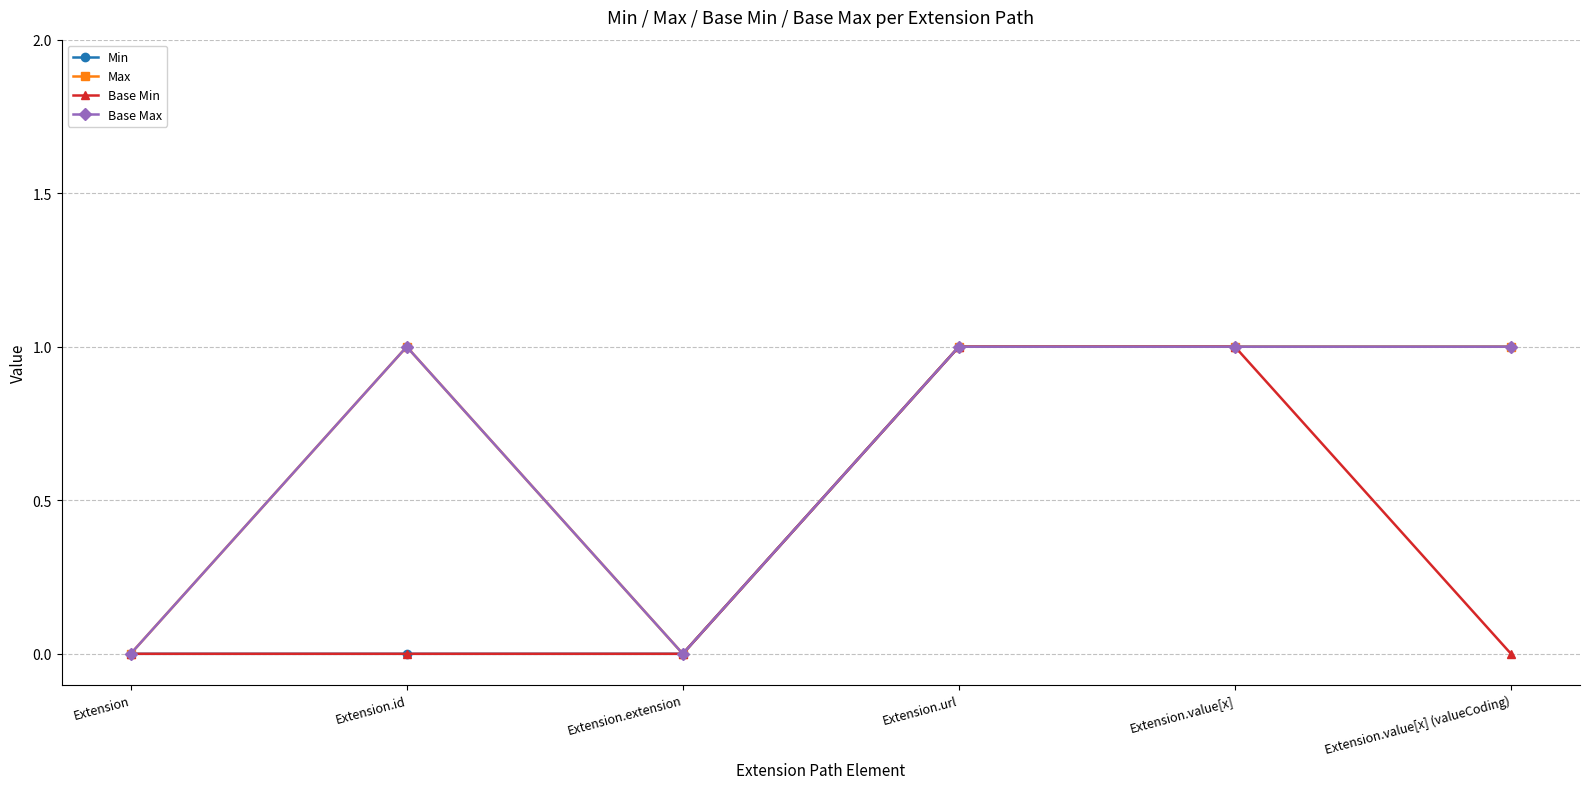

Reading left to right, extract all data points from this chart.

Min: 0	0	0	1	1	1
Max: 0	1	0	1	1	1
Base Min: 0	0	0	1	1	0
Base Max: 0	1	0	1	1	1